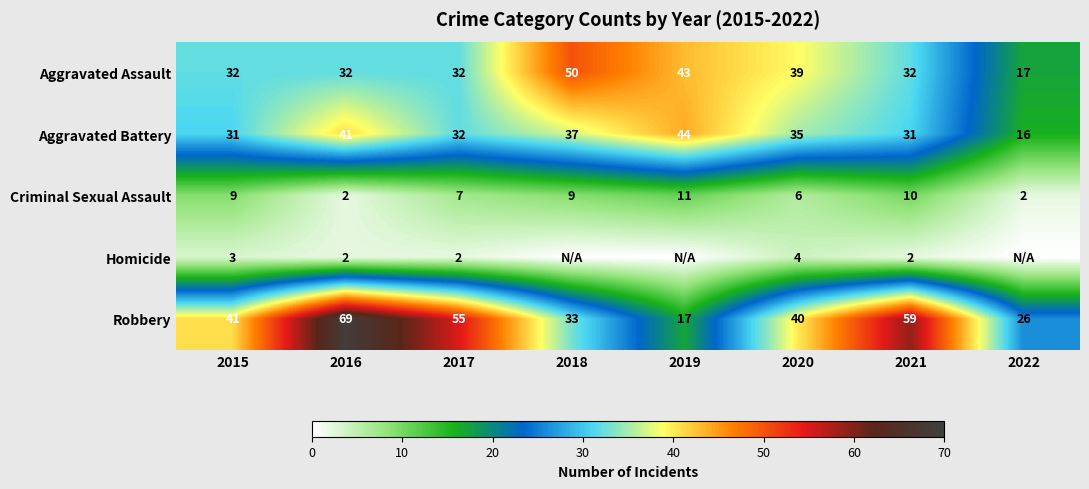

What is the spread (max minus min) of values at 2020?

36